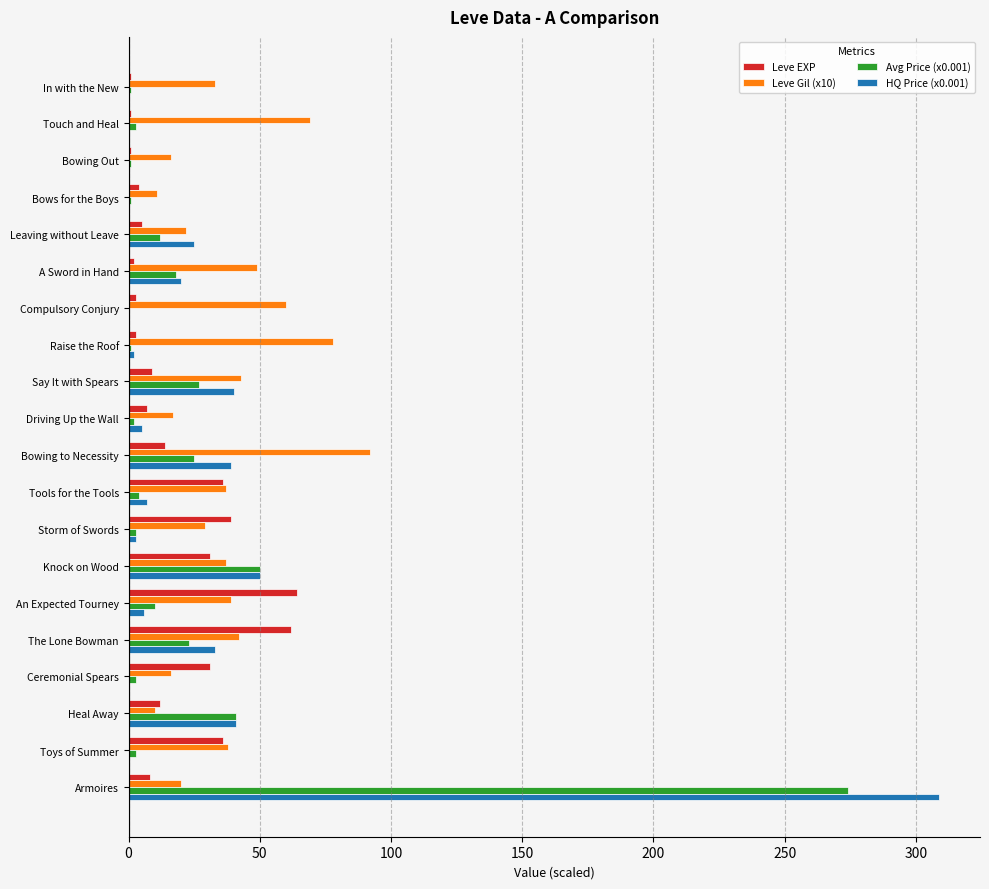

At which category does the chart reach its peak across all series?

Armoires